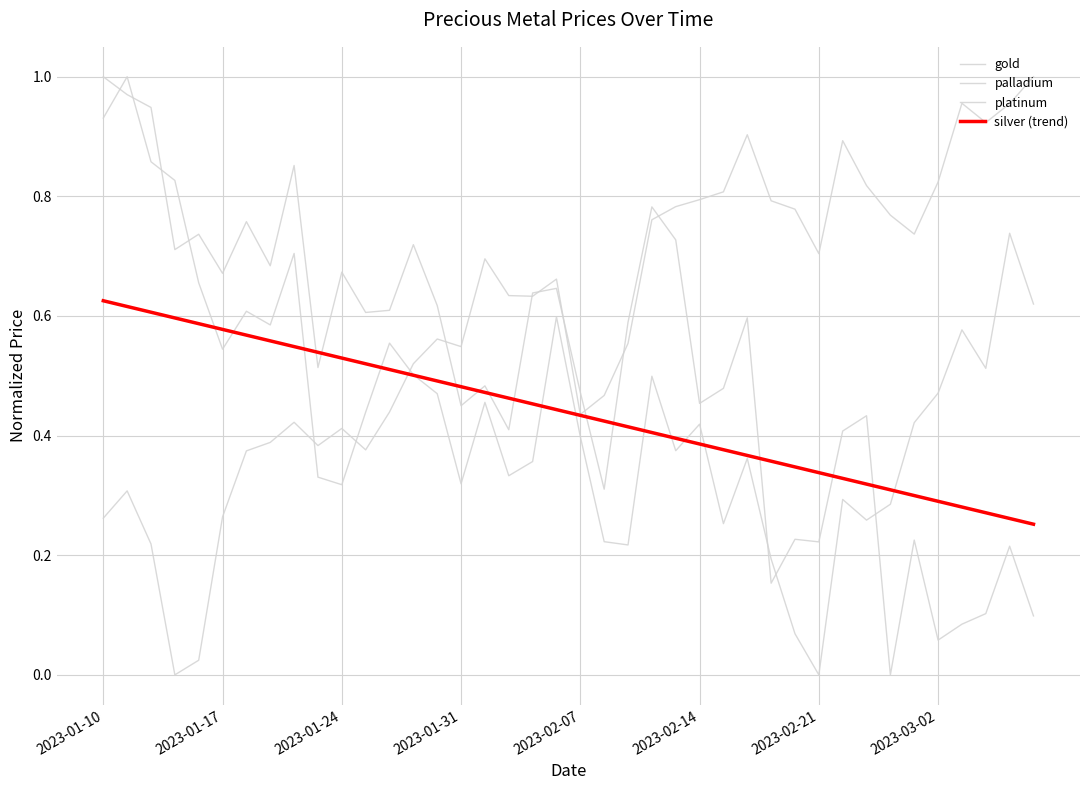

Is this an area chart (filled region under the line)?

No